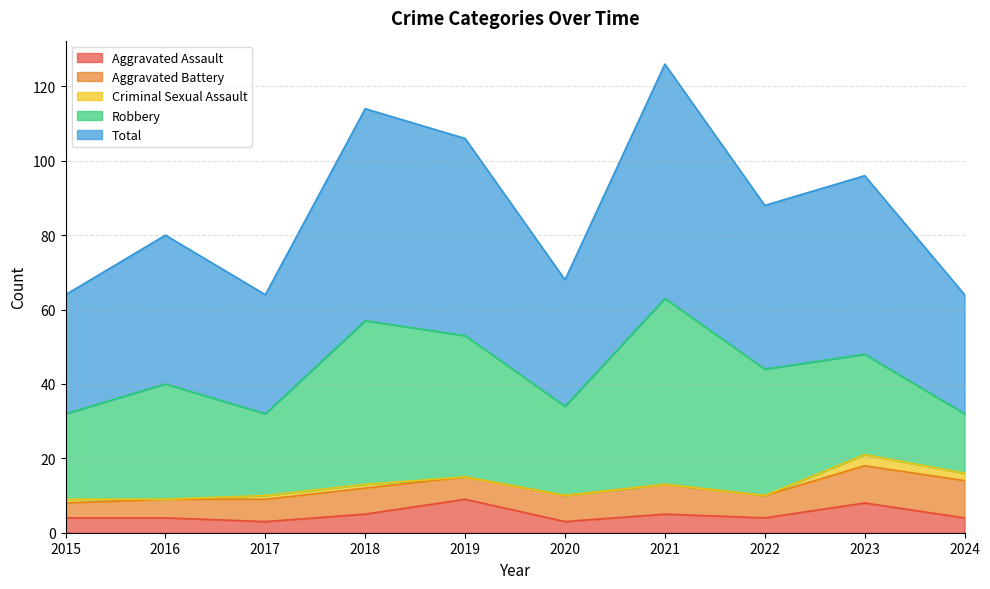

At how many categories does at least one series exceed 9?

10